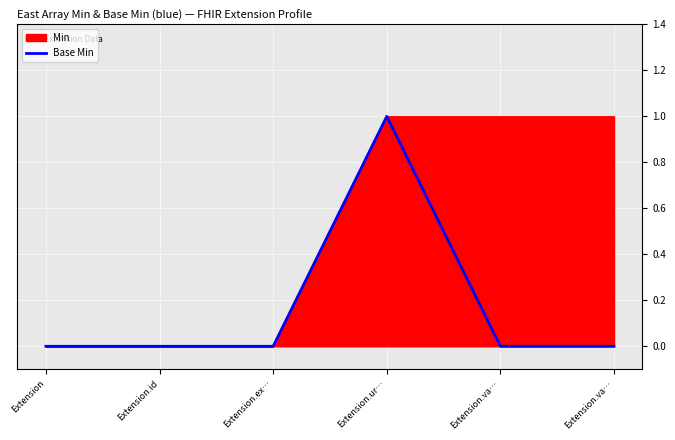

How many values are between 0 and 1?

6